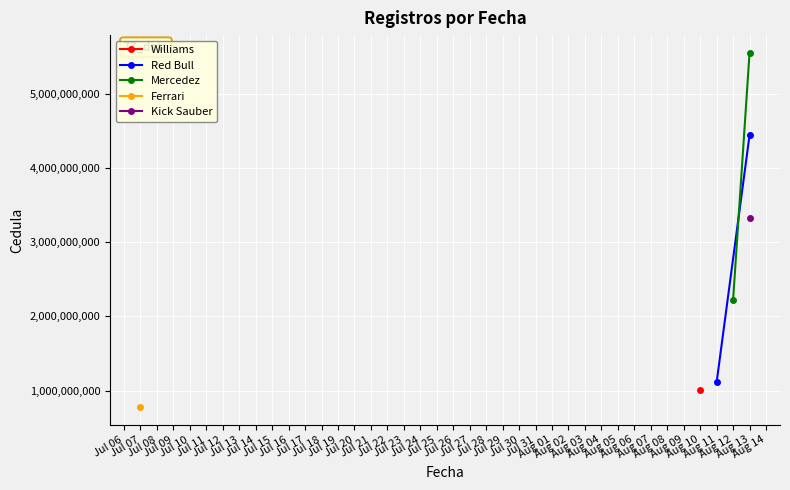

The value of Red Bull at Aug 11 is 1960815839. True or false?

False